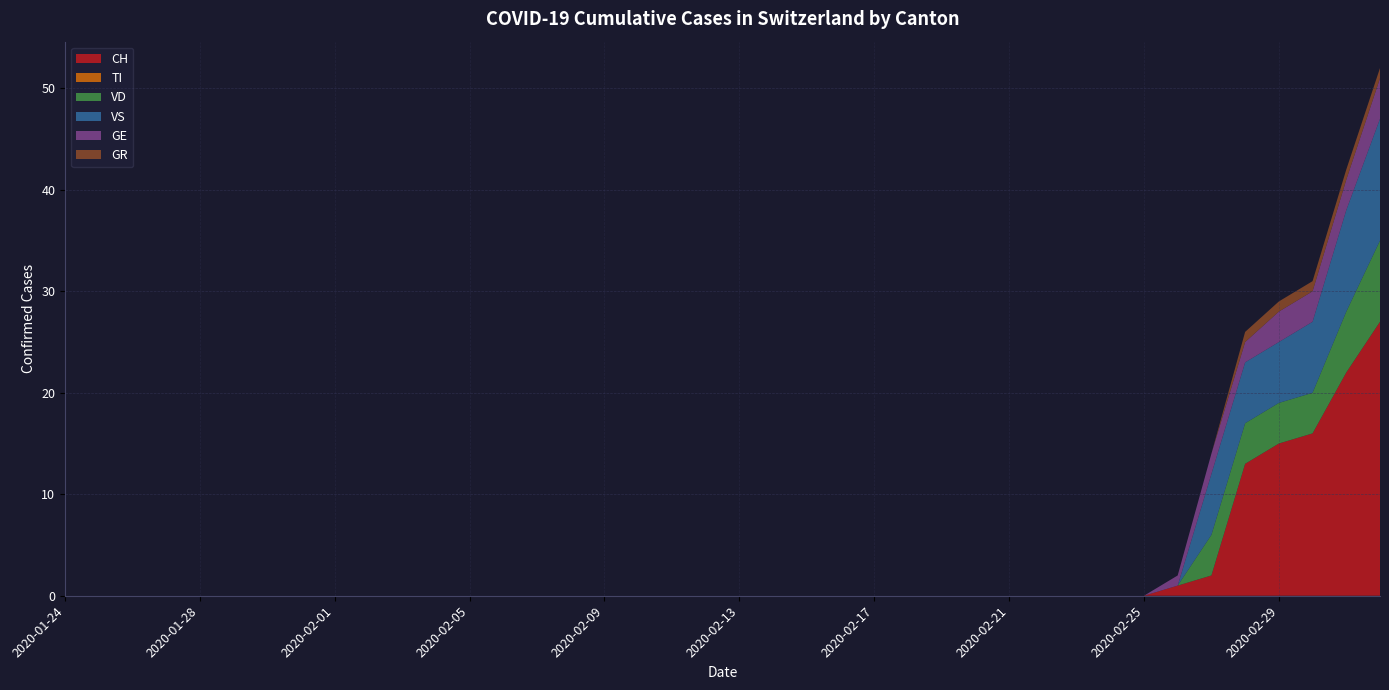

Reading right to left, extract all data points from this chart.

CH: 27	22	16	15	13	2	1	0	0	0	0	0	0	0	0	0	0	0	0	0	0	0	0	0	0	0	0	0	0	0	0	0	0	0	0	0	0	0	0	0
TI: 0	0	0	0	0	0	0	0	0	0	0	0	0	0	0	0	0	0	0	0	0	0	0	0	0	0	0	0	0	0	0	0	0	0	0	0	0	0	0	0
VD: 8	6	4	4	4	4	0	0	0	0	0	0	0	0	0	0	0	0	0	0	0	0	0	0	0	0	0	0	0	0	0	0	0	0	0	0	0	0	0	0
VS: 12	10	7	6	6	6	0	0	0	0	0	0	0	0	0	0	0	0	0	0	0	0	0	0	0	0	0	0	0	0	0	0	0	0	0	0	0	0	0	0
GE: 4	3	3	3	2	2	1	0	0	0	0	0	0	0	0	0	0	0	0	0	0	0	0	0	0	0	0	0	0	0	0	0	0	0	0	0	0	0	0	0
GR: 1	1	1	1	1	0	0	0	0	0	0	0	0	0	0	0	0	0	0	0	0	0	0	0	0	0	0	0	0	0	0	0	0	0	0	0	0	0	0	0